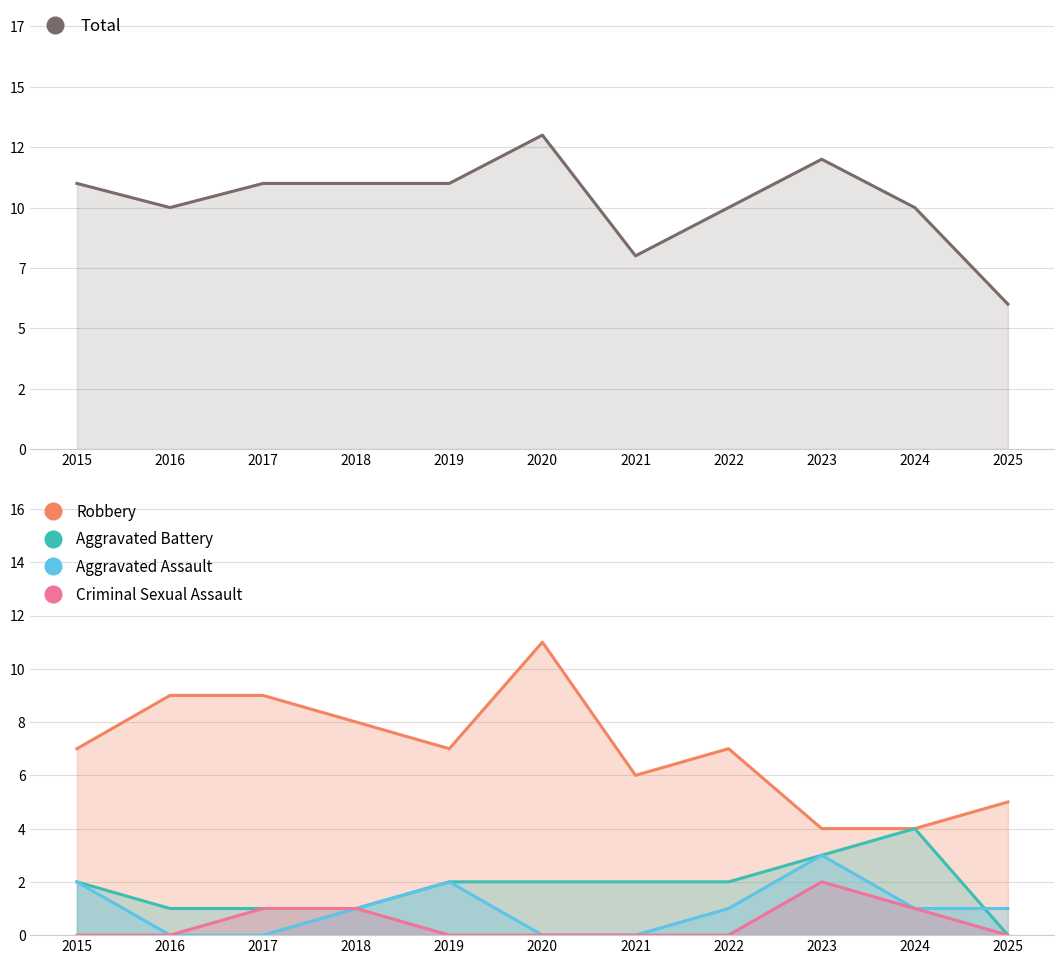

How many distinct data groups are displayed?

5